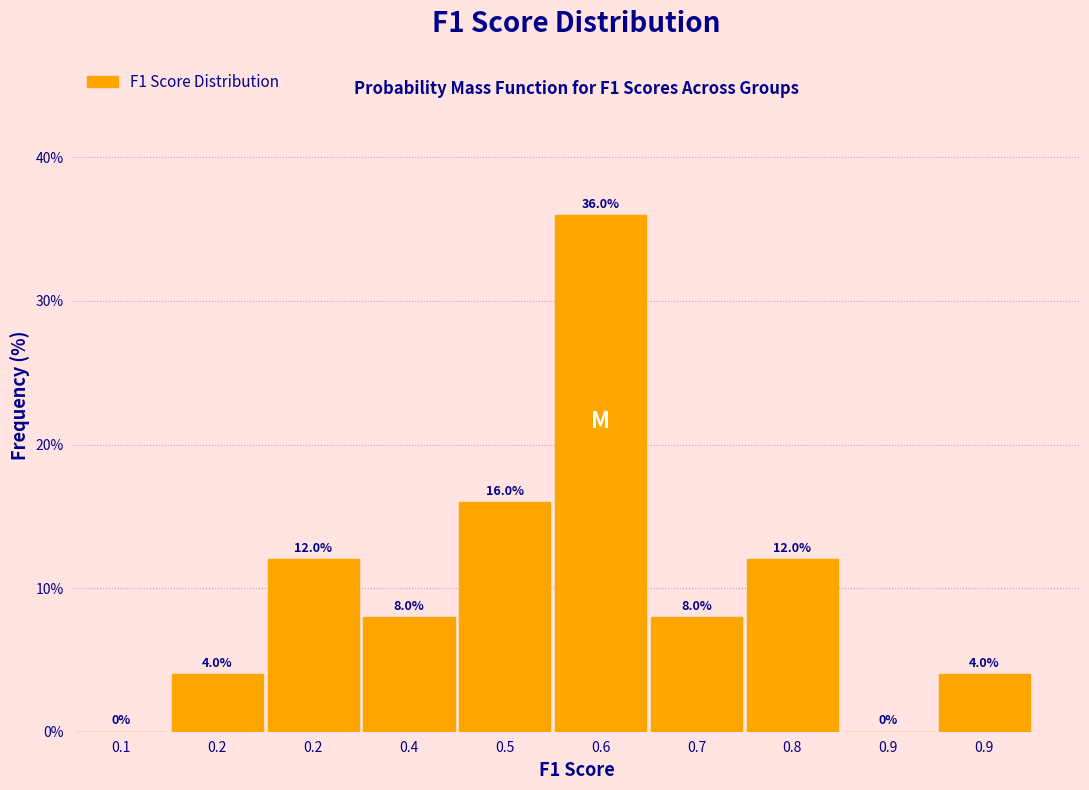

Are the bars horizontal?

No